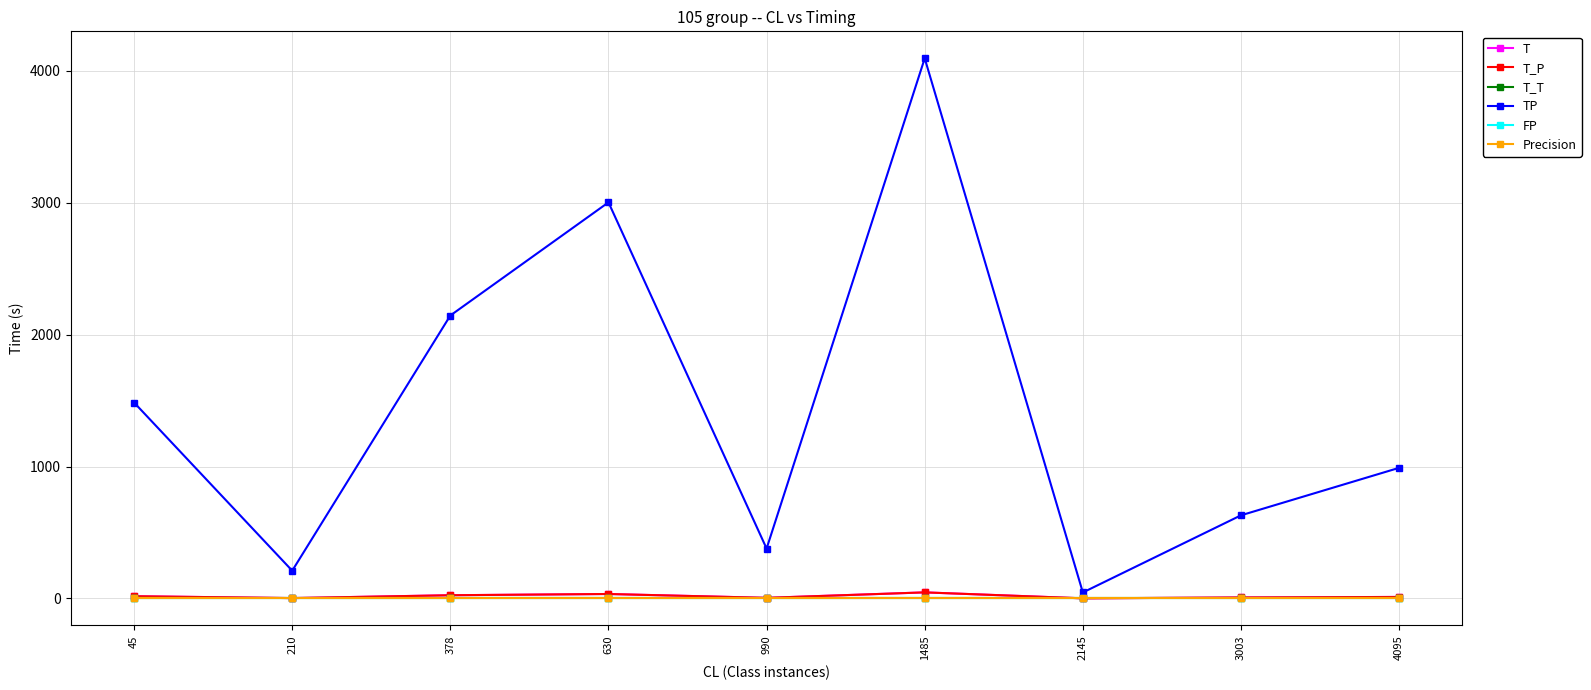

What is the total value across all series at 3003?

645.2